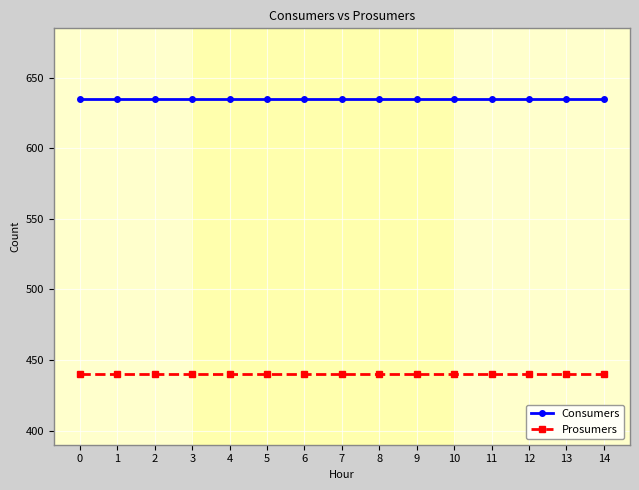

What is the value of the Consumers point at the 1st from the left?

635